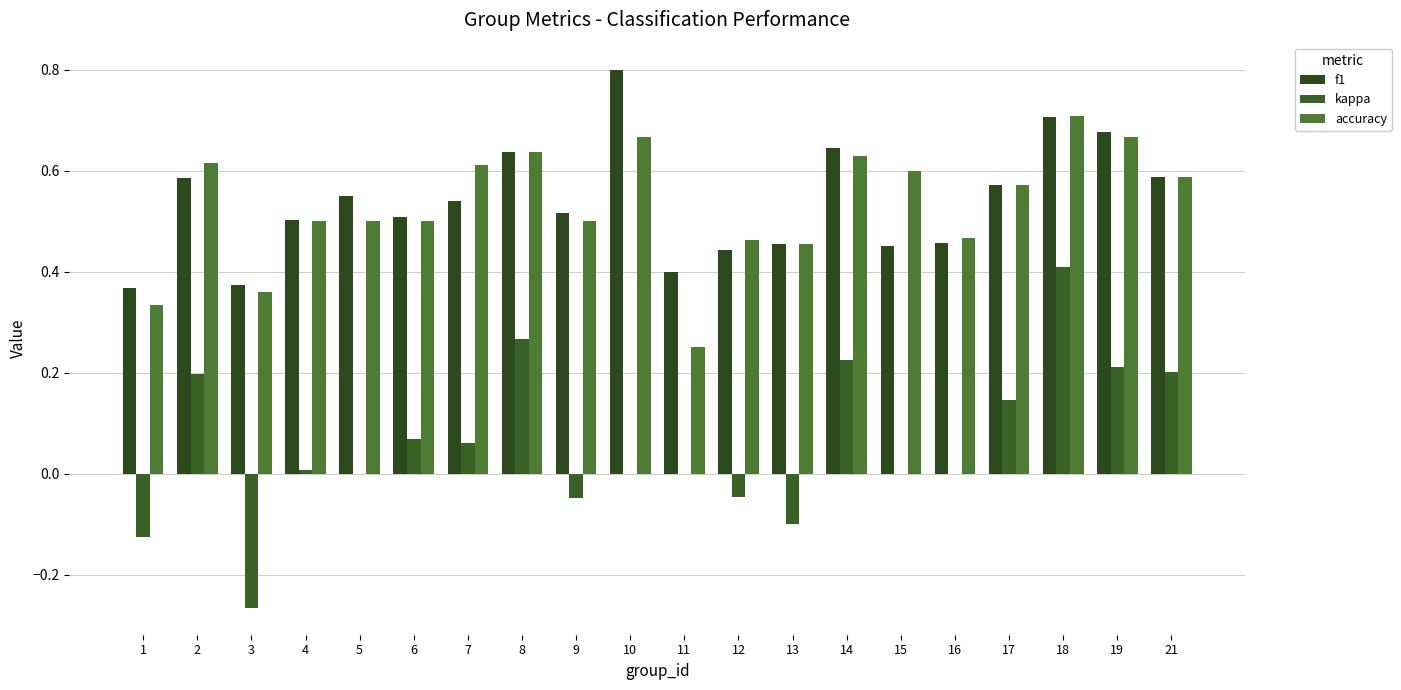

List the labels in order of kappa value, largest first.

18, 8, 14, 19, 21, 2, 17, 6, 7, 4, 5, 10, 11, 15, 16, 12, 9, 13, 1, 3